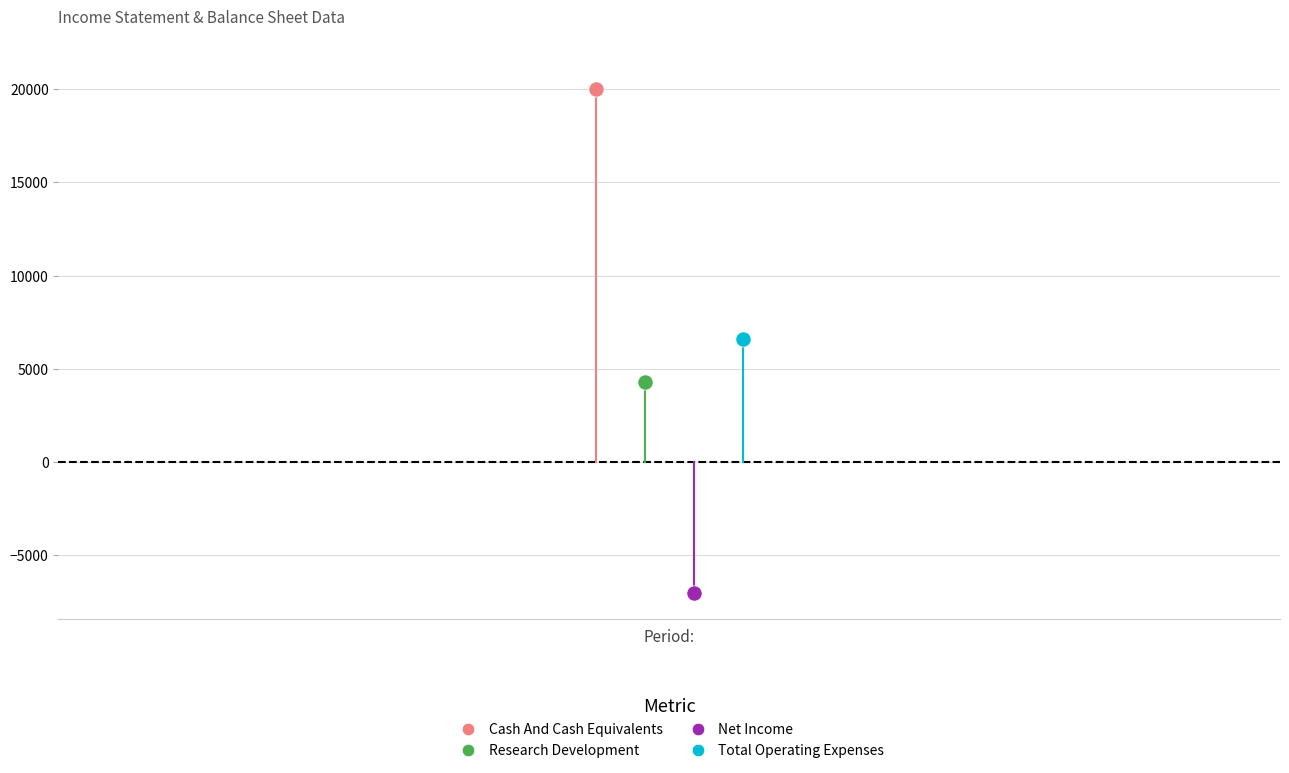

What are all the series names shown in the legend?

Cash And Cash Equivalents, Research Development, Net Income, Total Operating Expenses